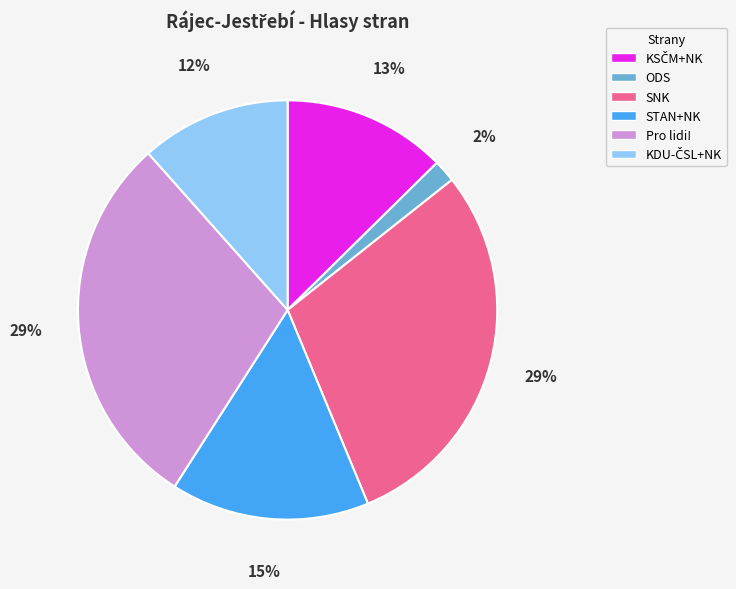

What is the smallest slice in the pie chart?

ODS